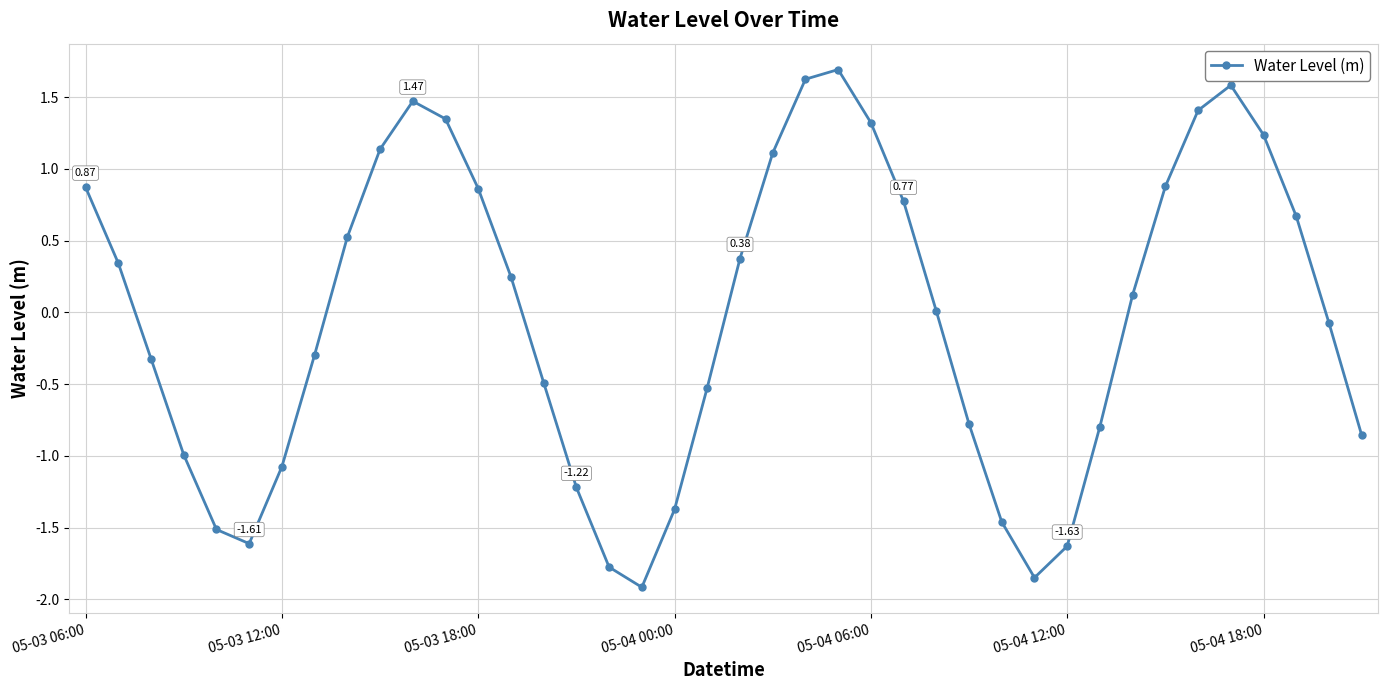

How many points are lower than both their immediate neighbors (excluding endpoints)?

3